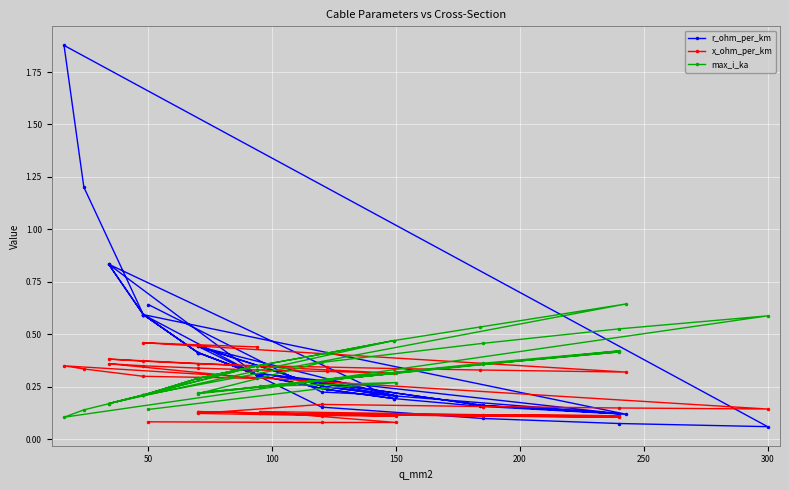

How many intersections are there between x_ohm_per_km and r_ohm_per_km?

7